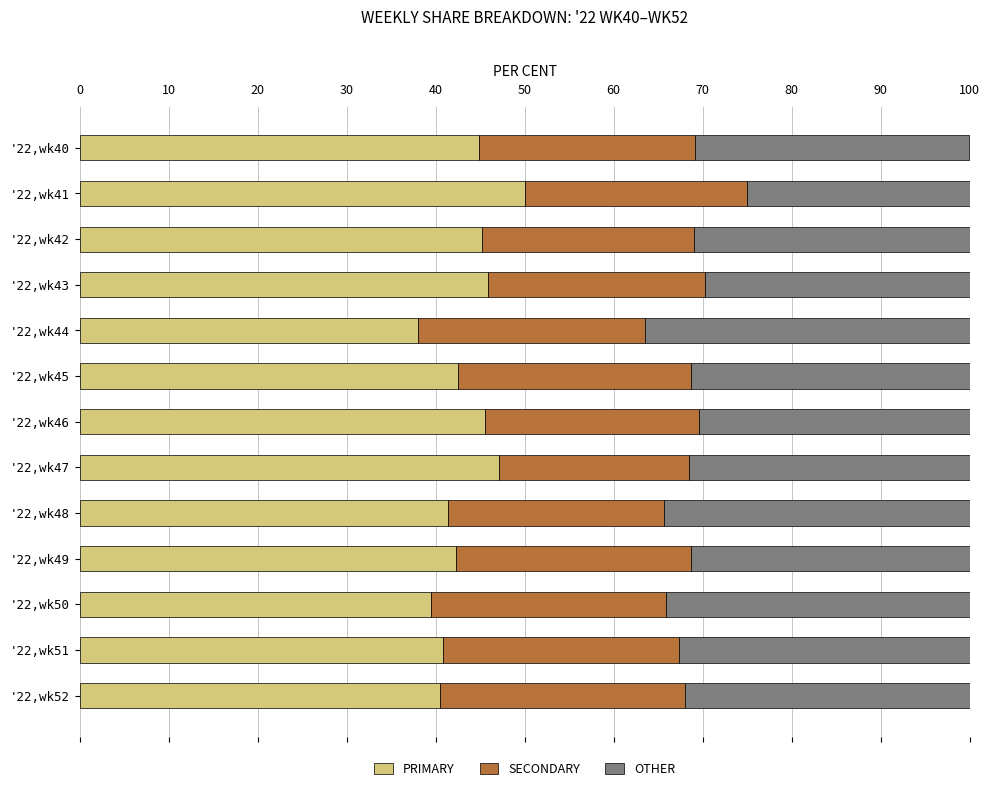

The PRIMARY series shows 24.3 at '22,wk50. True or false?

False